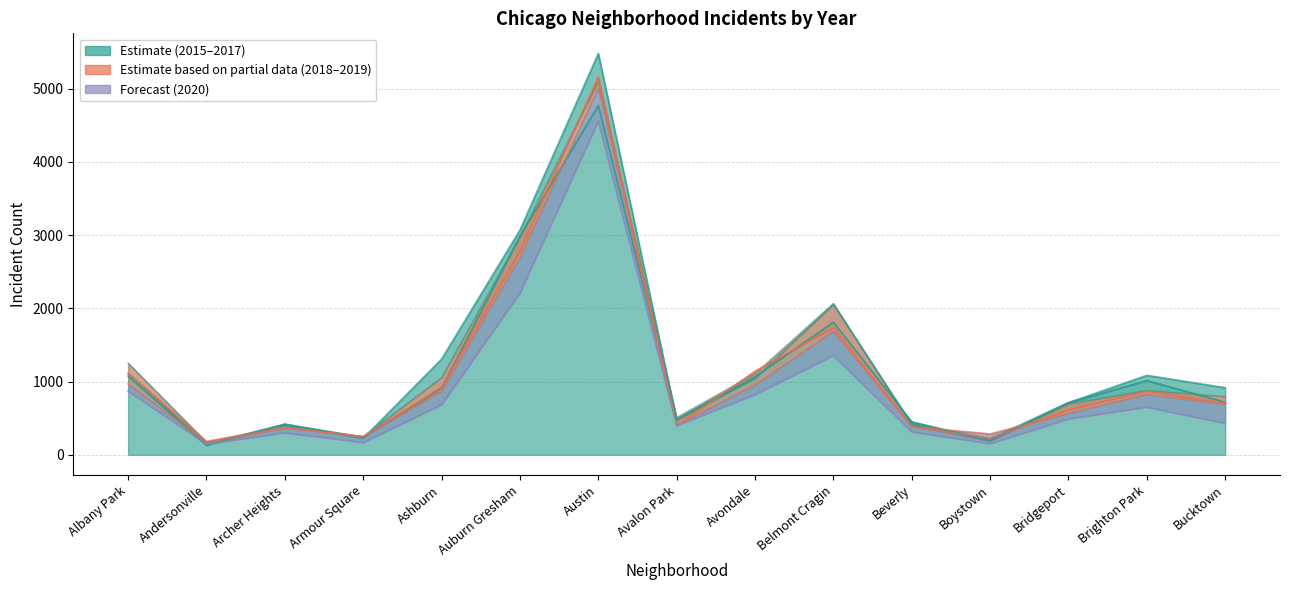

Where is the first local maximum for 2019?

Archer Heights